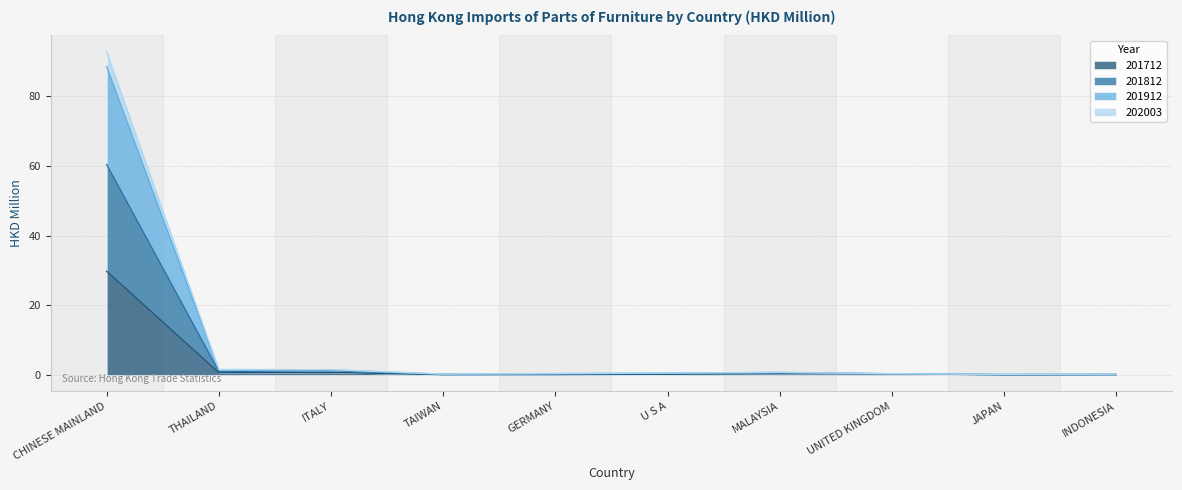

What is the value of the 202003 point at the 9th from the left?

0.1